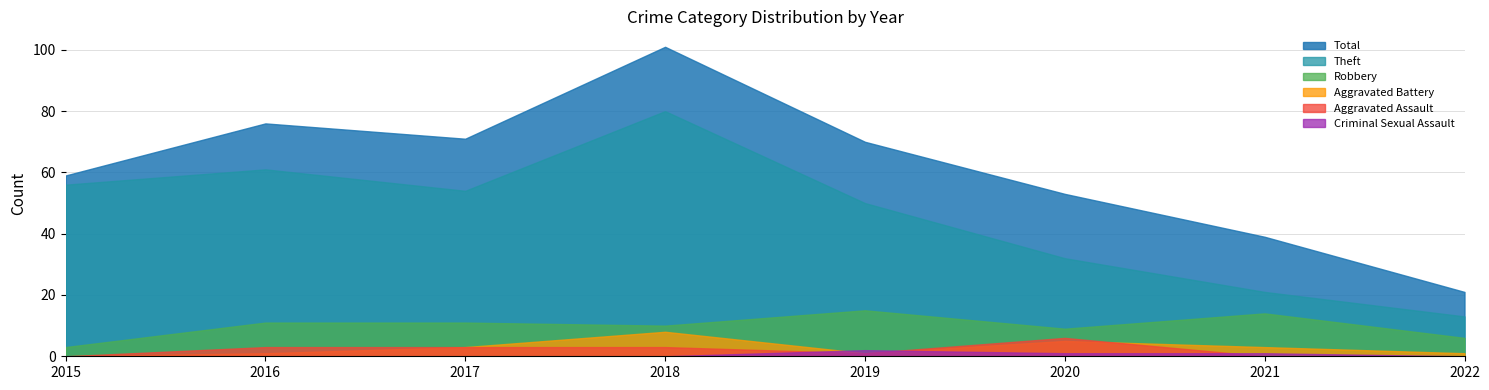

How many series are shown in this chart?

6